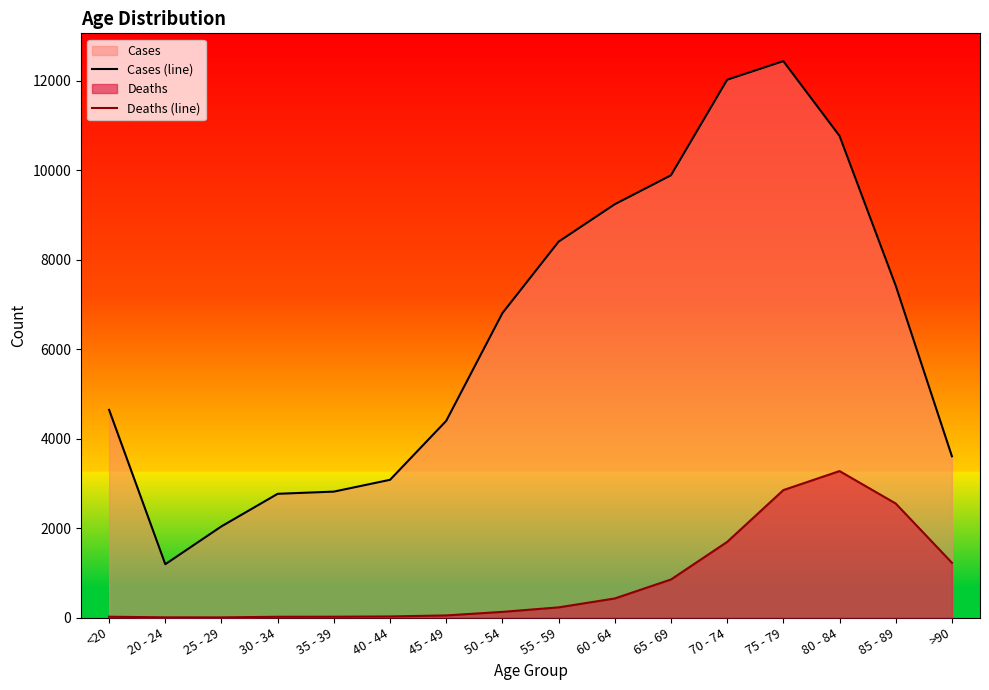

At which label does Cases (line) reach its peak?

75 - 79